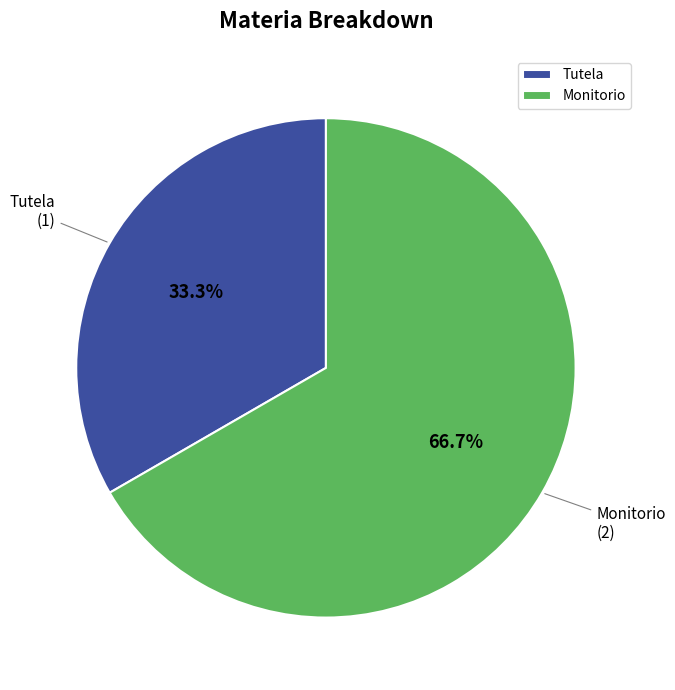

Which slice is the largest?

Monitorio